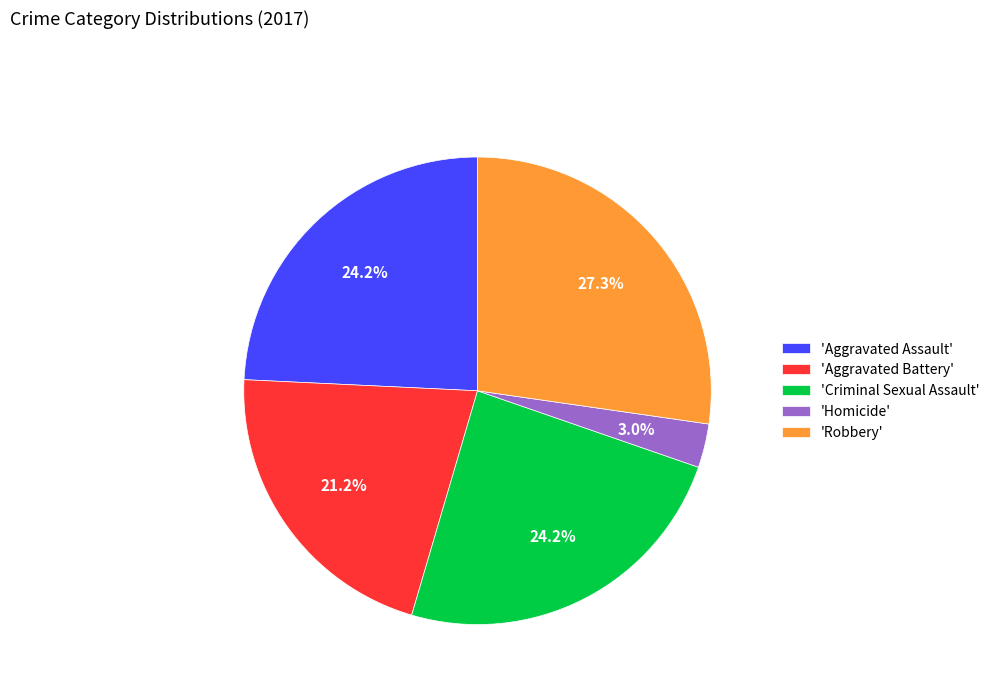

What portion of the pie excludes 'Homicide'?

97.0%